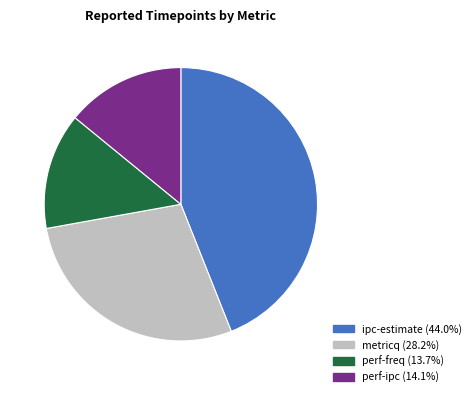

Approximately how many times larger is the value at metricq (28.2%) compared to ipc-estimate (44.0%)?

0.6